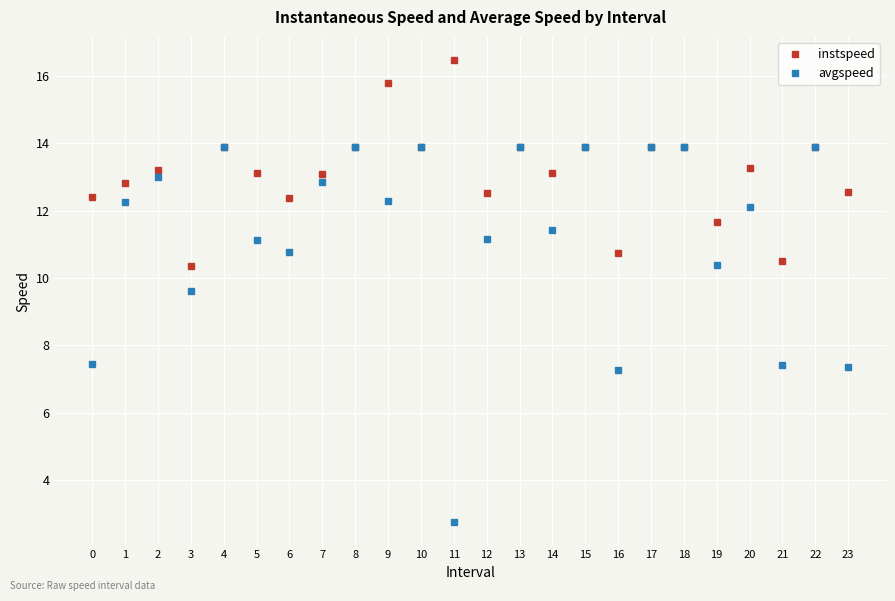

True or false: avgspeed has more than 0 points higher than both neighbors.

True